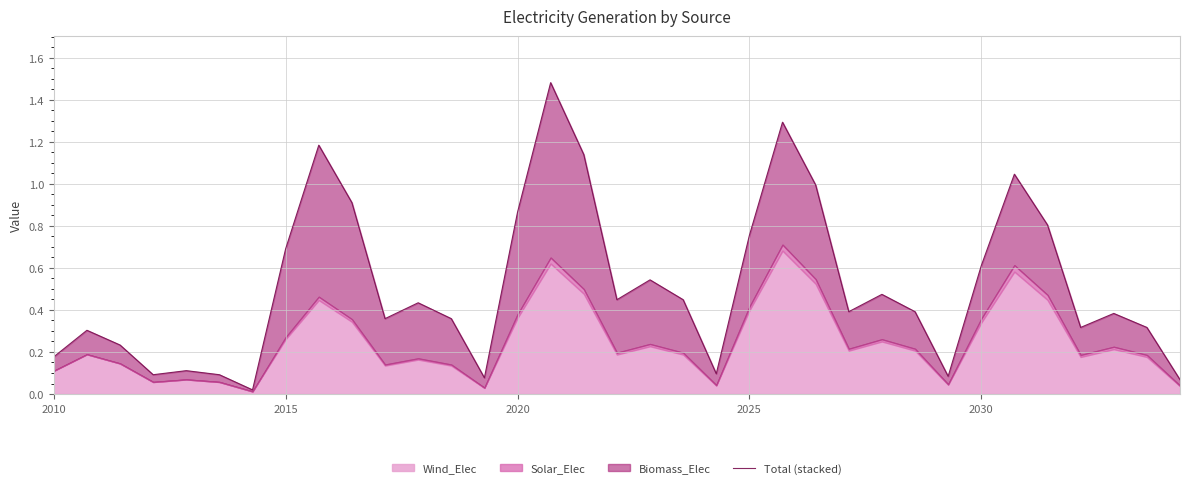

List the labels in order of value, largest first.

15, 22, 8, 16, 29, 23, 9, 14, 30, 21, 7, 28, 18, 25, 17, 19, 11, 24, 26, 32, 10, 12, 31, 33, 2015, 2020, 2010, 2030, 20, 2025, 5, 27, 13, 34, 6